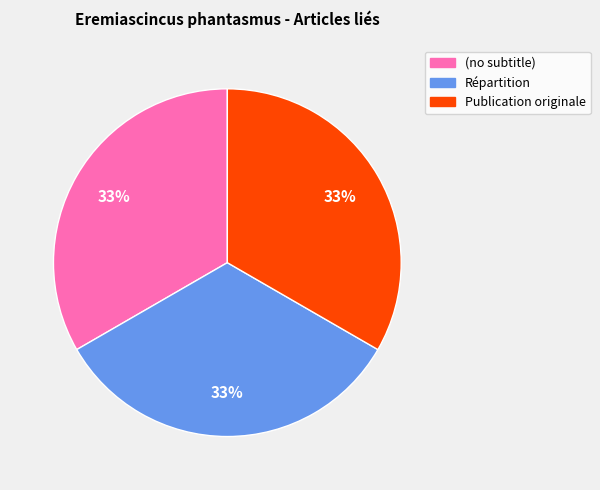

Count the number of slices in the pie.

3